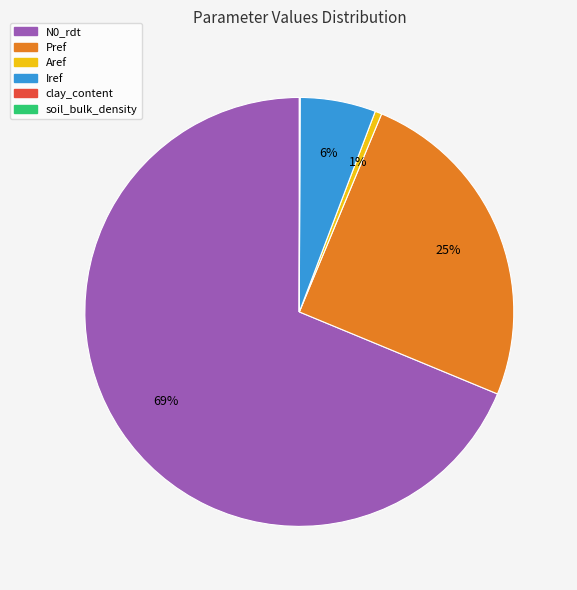

To the nearest percent, what percentage of the pie is Aref?

1%